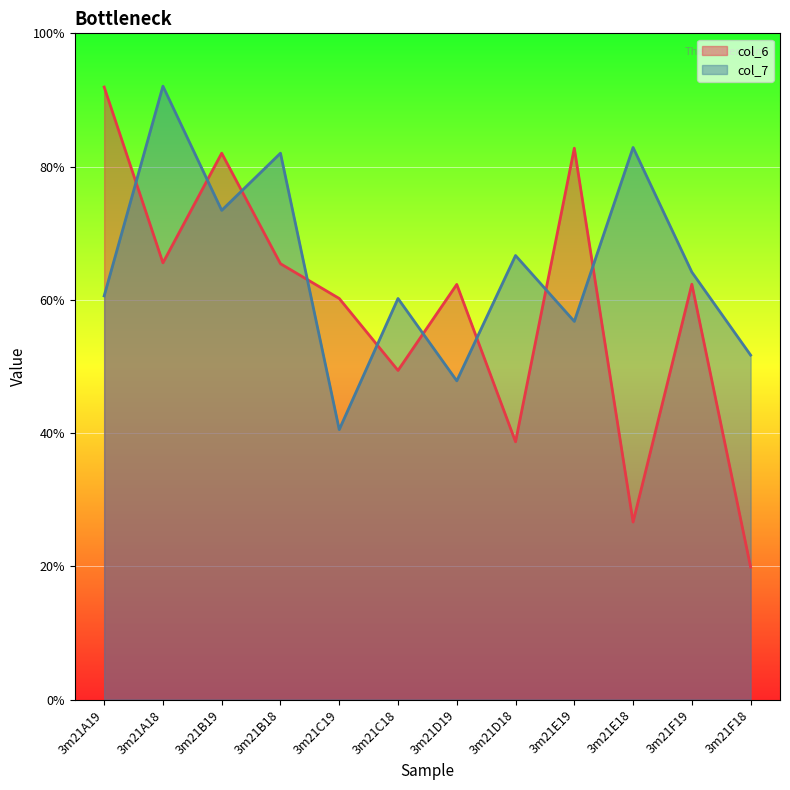

Where is col_6 nearest to the value 5?

3m21C18